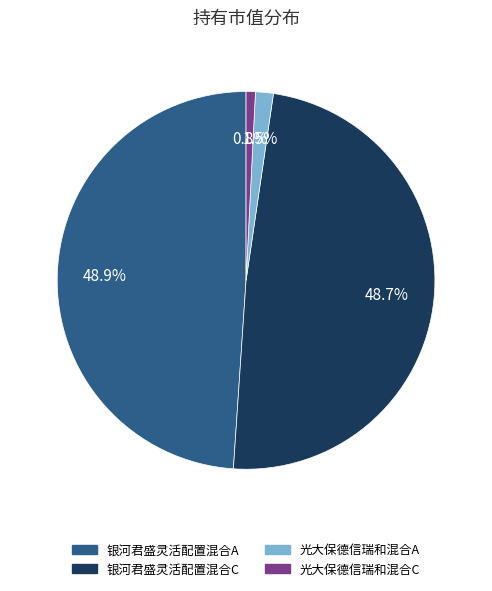

Is there a majority slice in this chart?

No